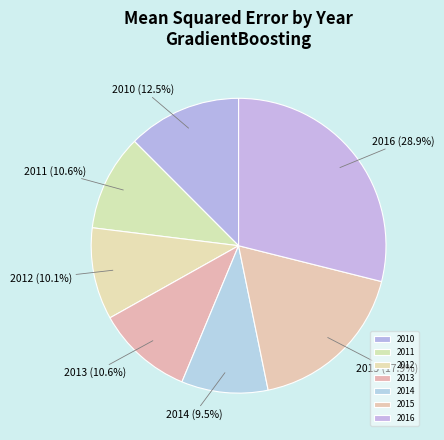

Approximately how many times larger is the value at 2015 compared to 2012?

1.8